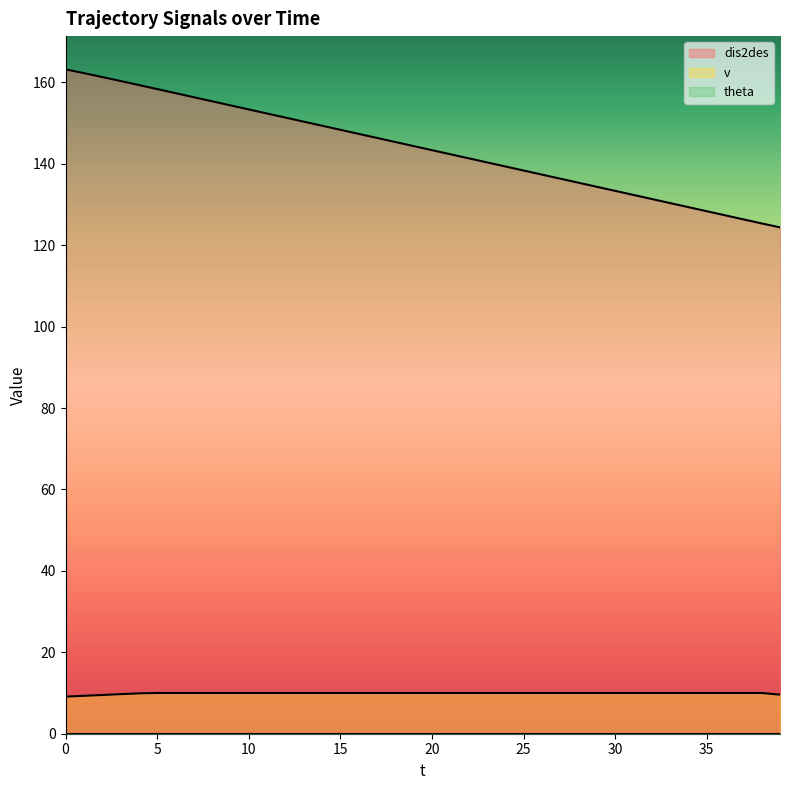

True or false: dis2des and v intersect in this chart.

False